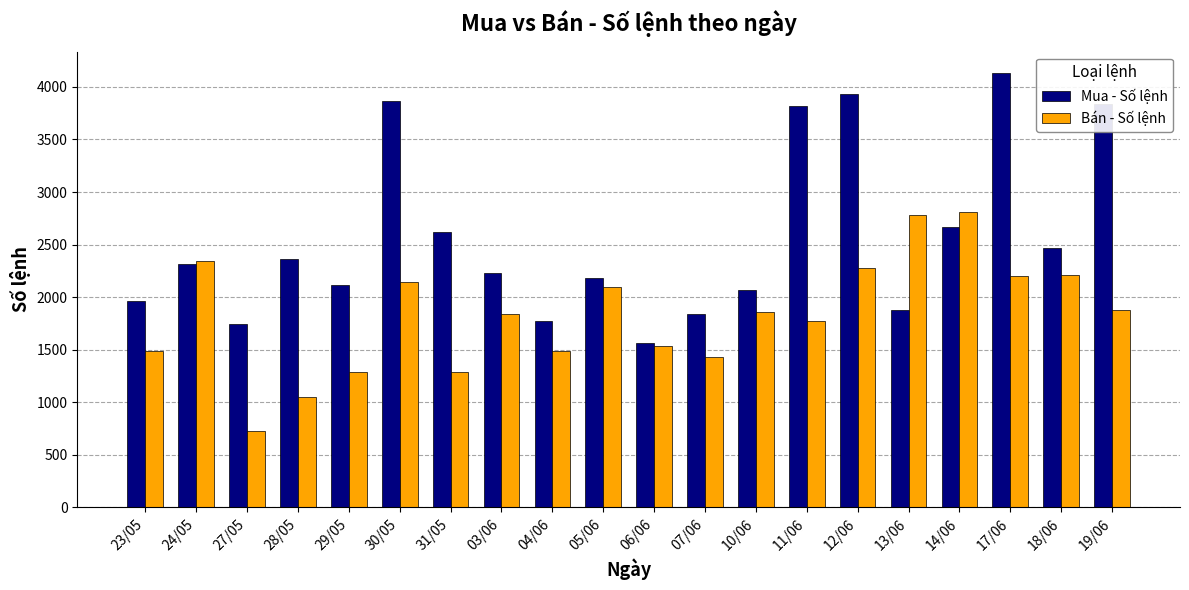

What position from the left is 27/05?

3